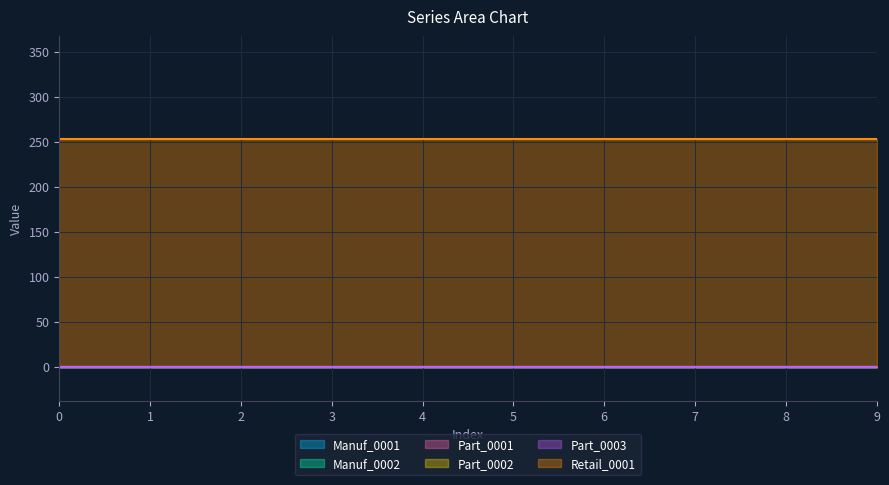

List the labels in order of Part_0001 value, smallest first.

0, 1, 2, 3, 4, 5, 6, 7, 8, 9